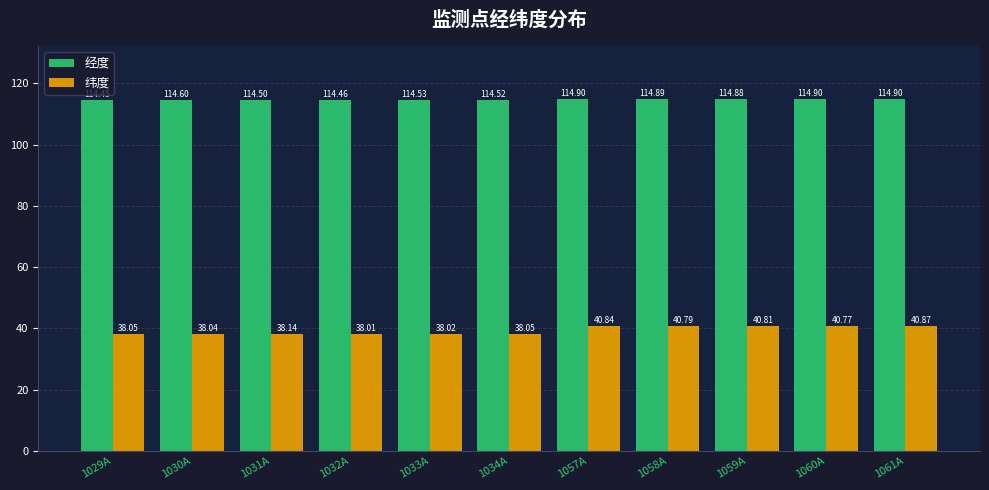

What is the average value of the 纬度 series?

39.3